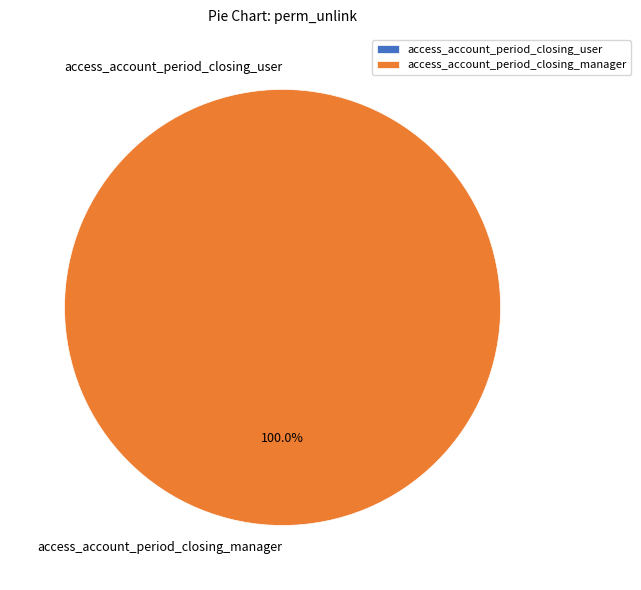

How many segments does this pie chart have?

2